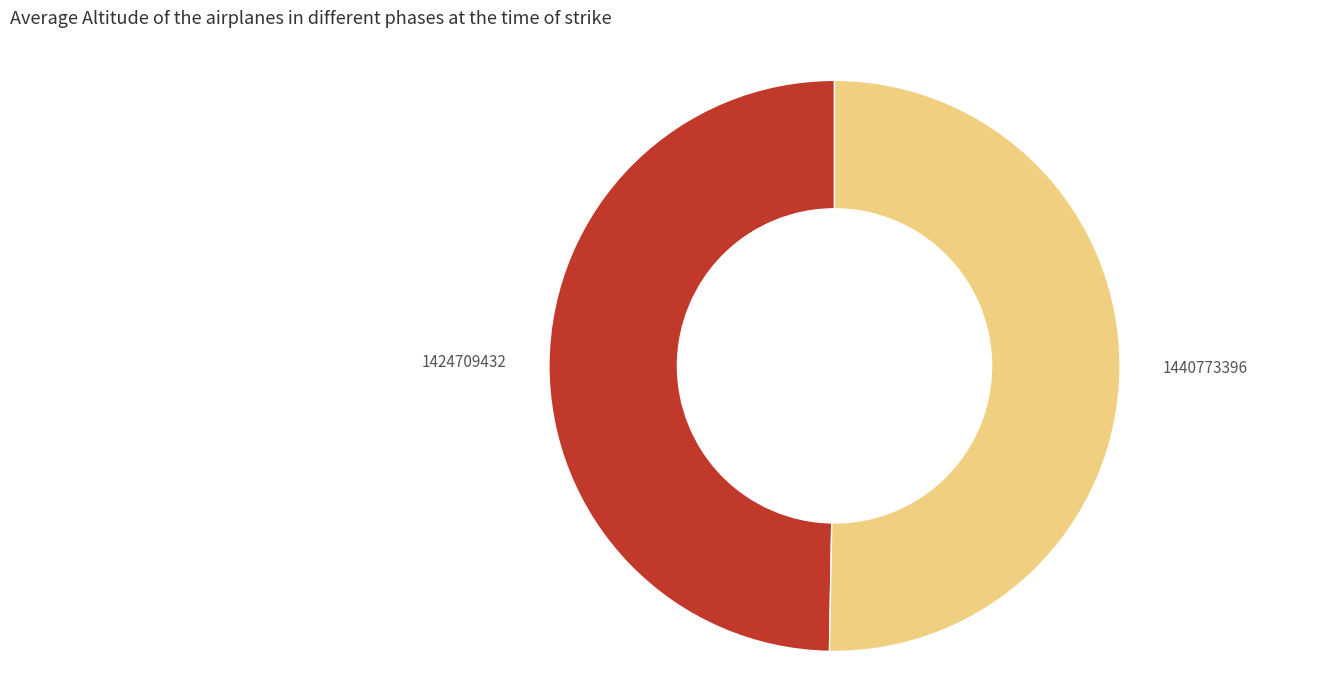

Which category accounts for the majority?

1440773396